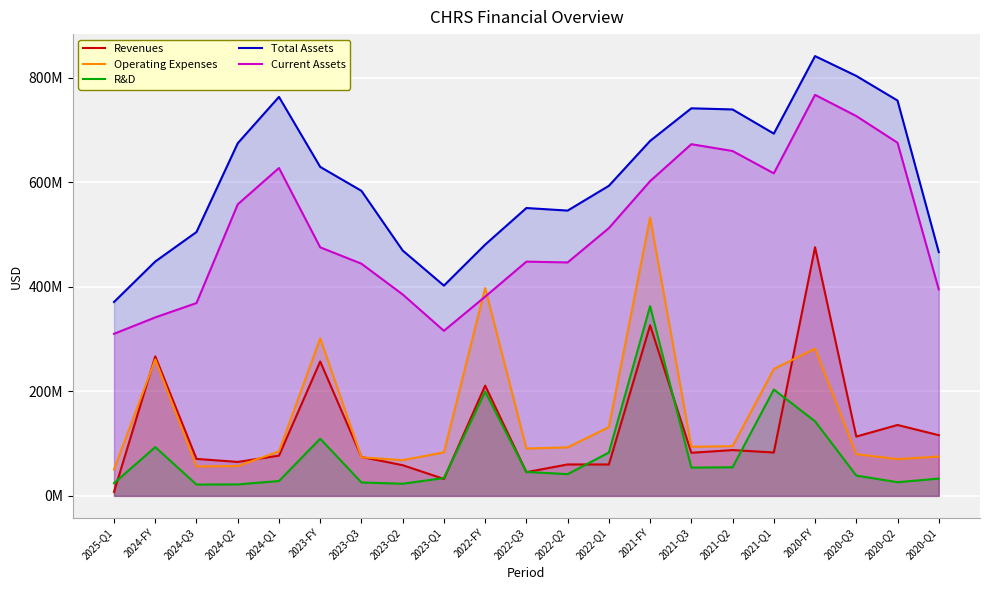

At how many categories does at least one series exceed 97623884?

21